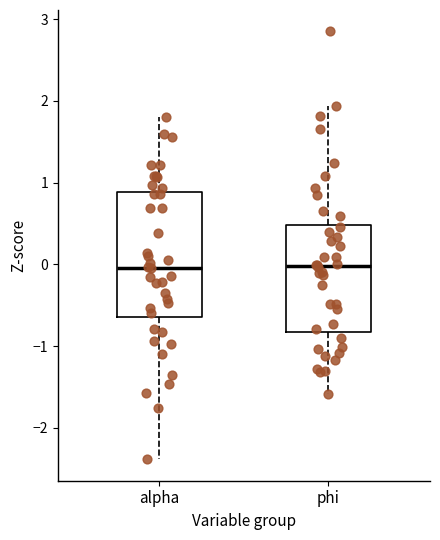

Reading left to right, read every box against the y-axis: the position of its median line, the range the box covers, and the ends of its whiskers. The values are not printed on the chart, so give them approximately, as read against the axis.

alpha: median 0.0, box -0.6 to 0.9, whiskers -2.4 to 1.8
phi: median 0.0, box -0.8 to 0.5, whiskers -1.6 to 1.9